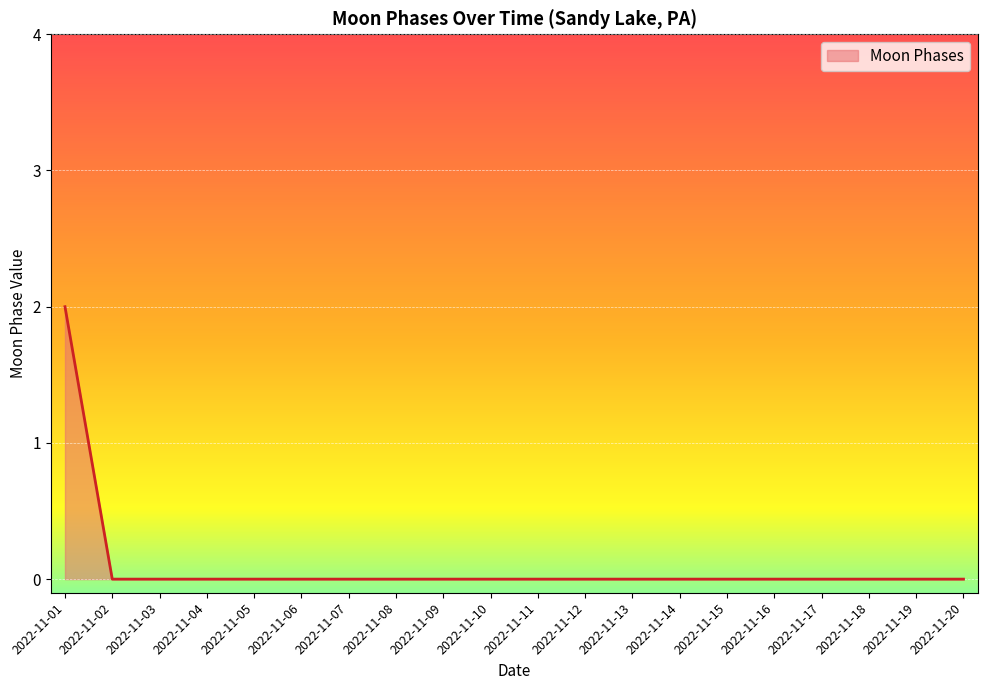

Which label corresponds to the largest value in the chart?

2022-11-01